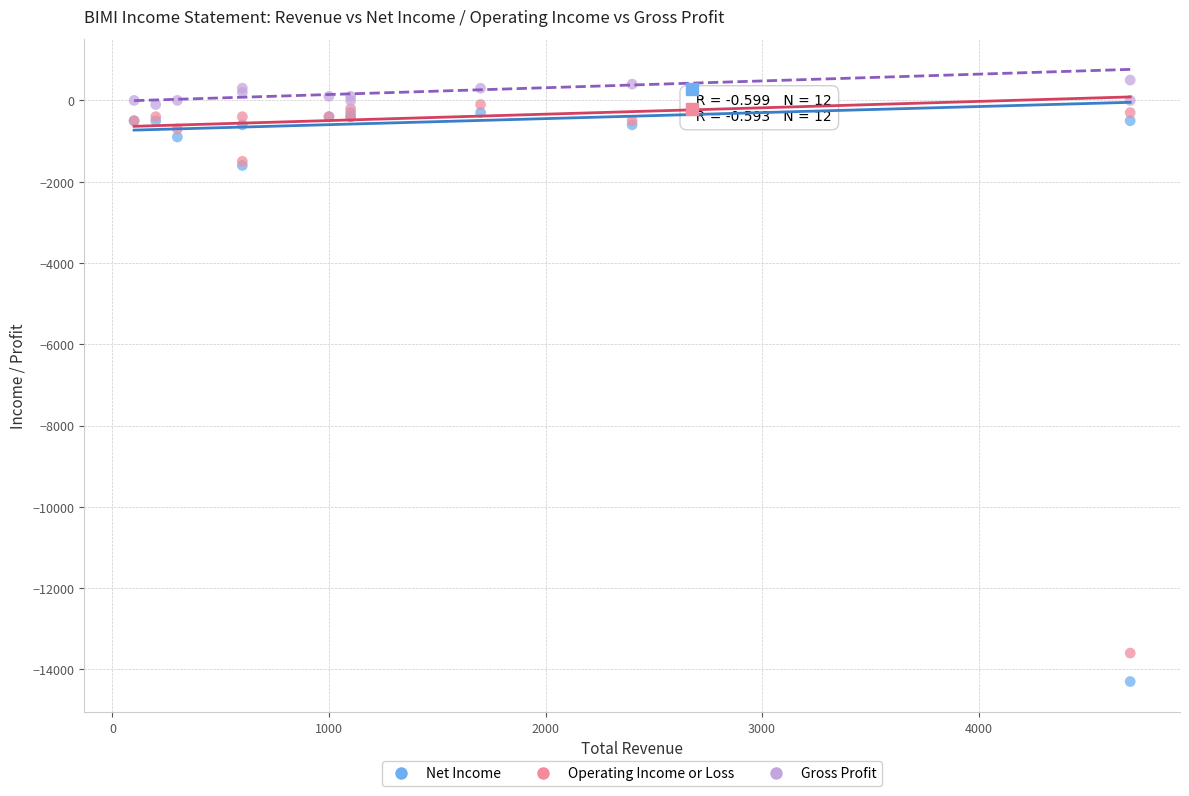

What are all the series names shown in the legend?

Net Income, Operating Income or Loss, Gross Profit